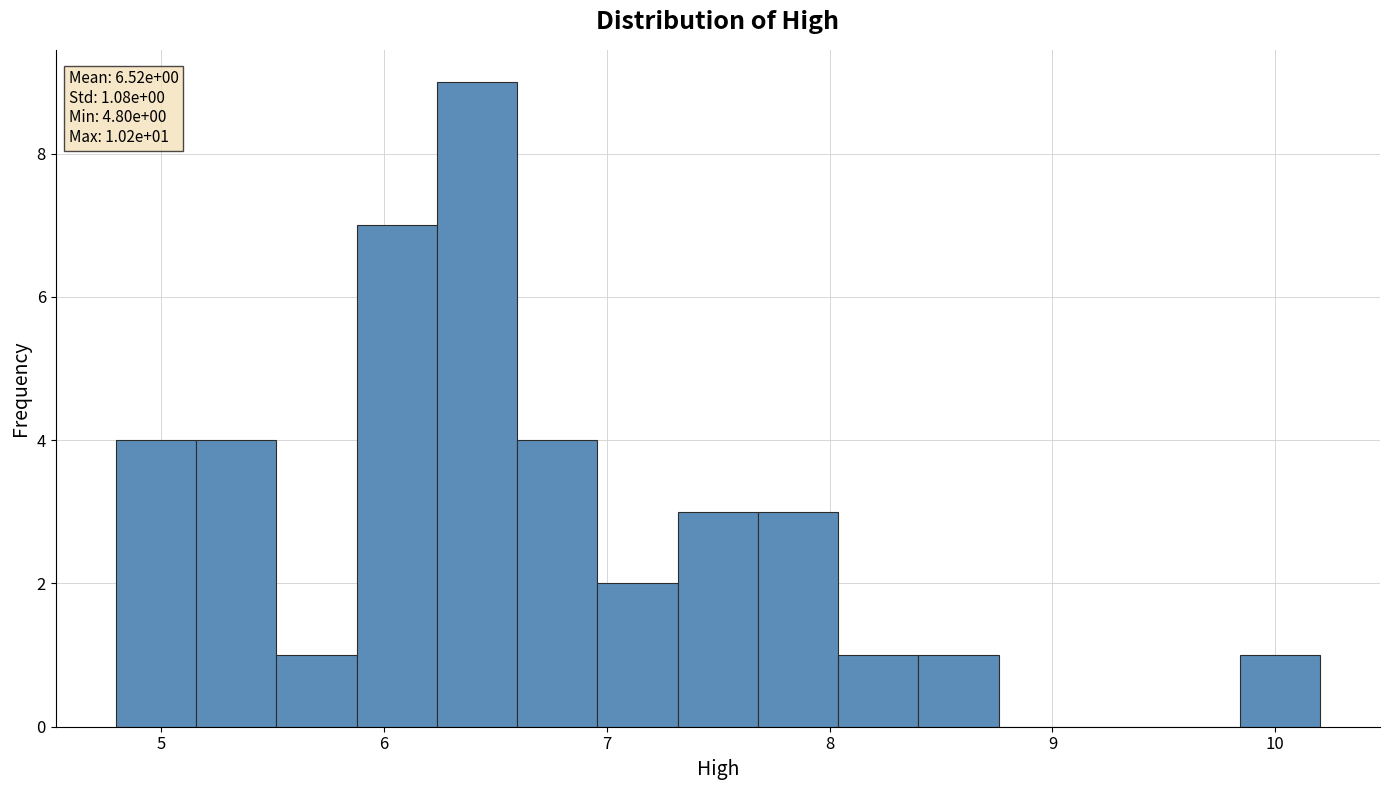

Read against the x-axis, roughly where is the centre of the tallest bar?

6.4